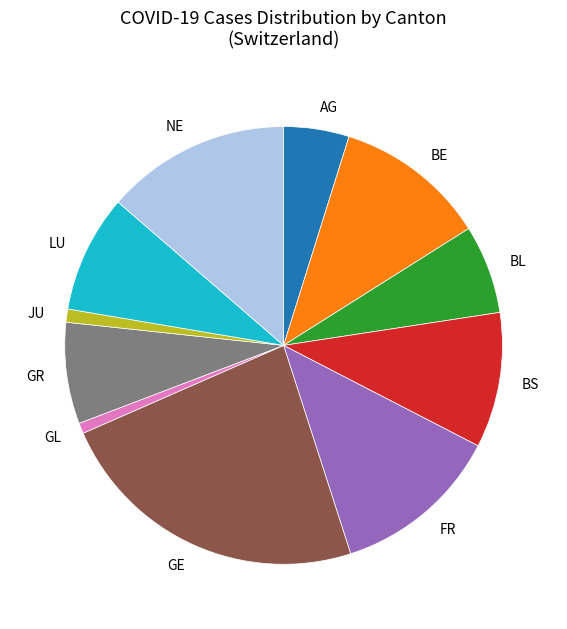

Count the number of slices in the pie.

11